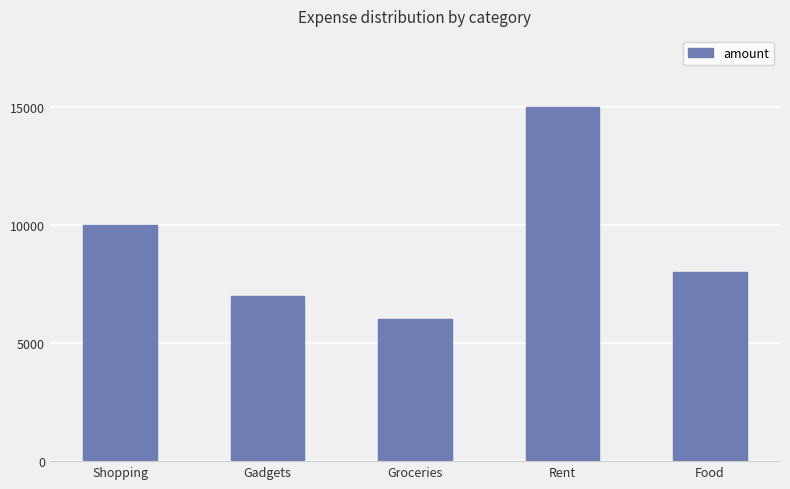

The value at Rent is 15000. True or false?

True